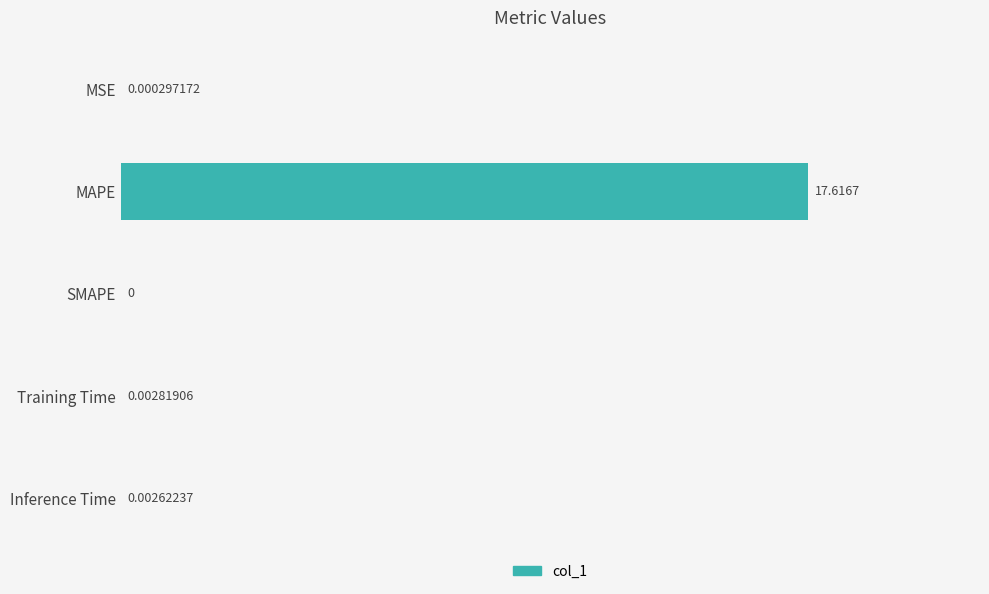

How many data points does each series have?

5